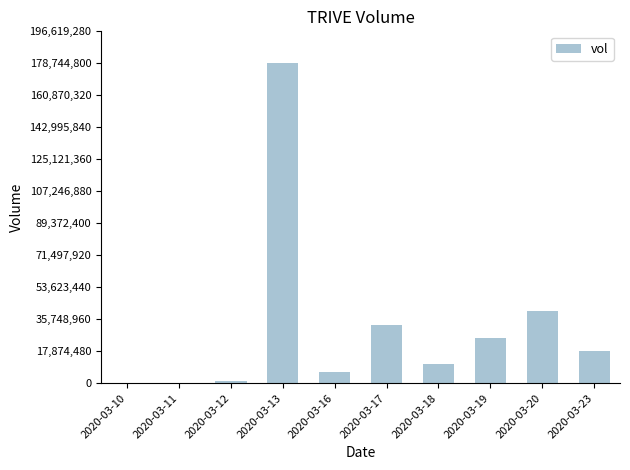

What is the sum of the values at 2020-03-11 and 2020-03-17?

32999100